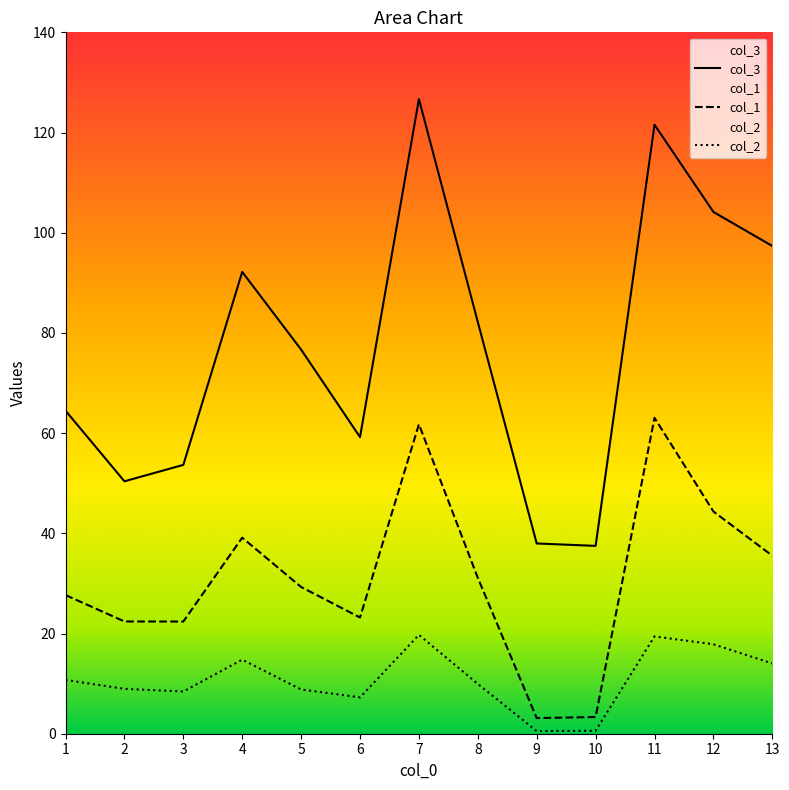

Is the value of col_3 at 7 greater than the value of col_1 at 10?

Yes